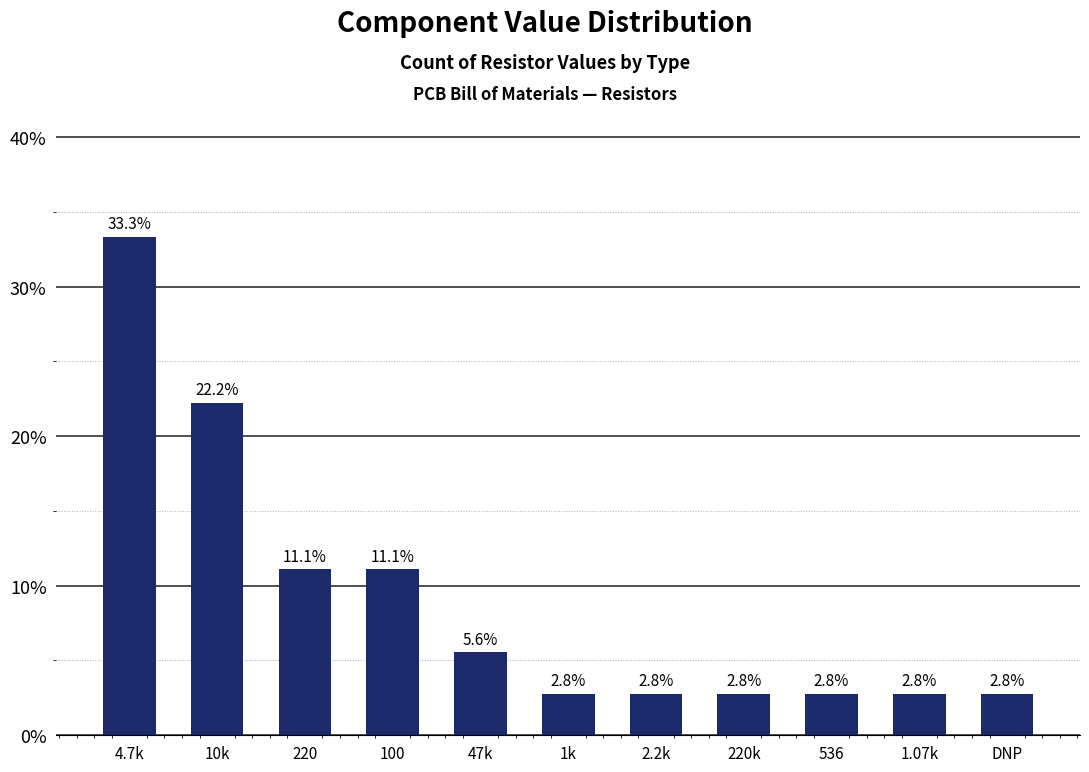

What is the sum of the values at 1.07k and 220k?

5.6